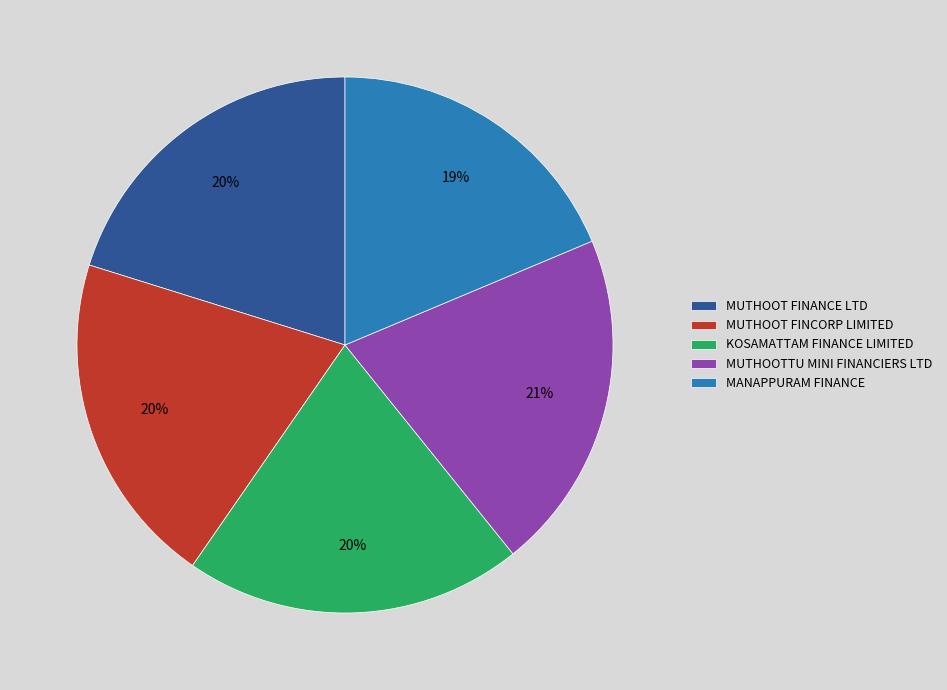

Does MUTHOOTTU MINI FINANCIERS LTD represent more than half of the total?

No